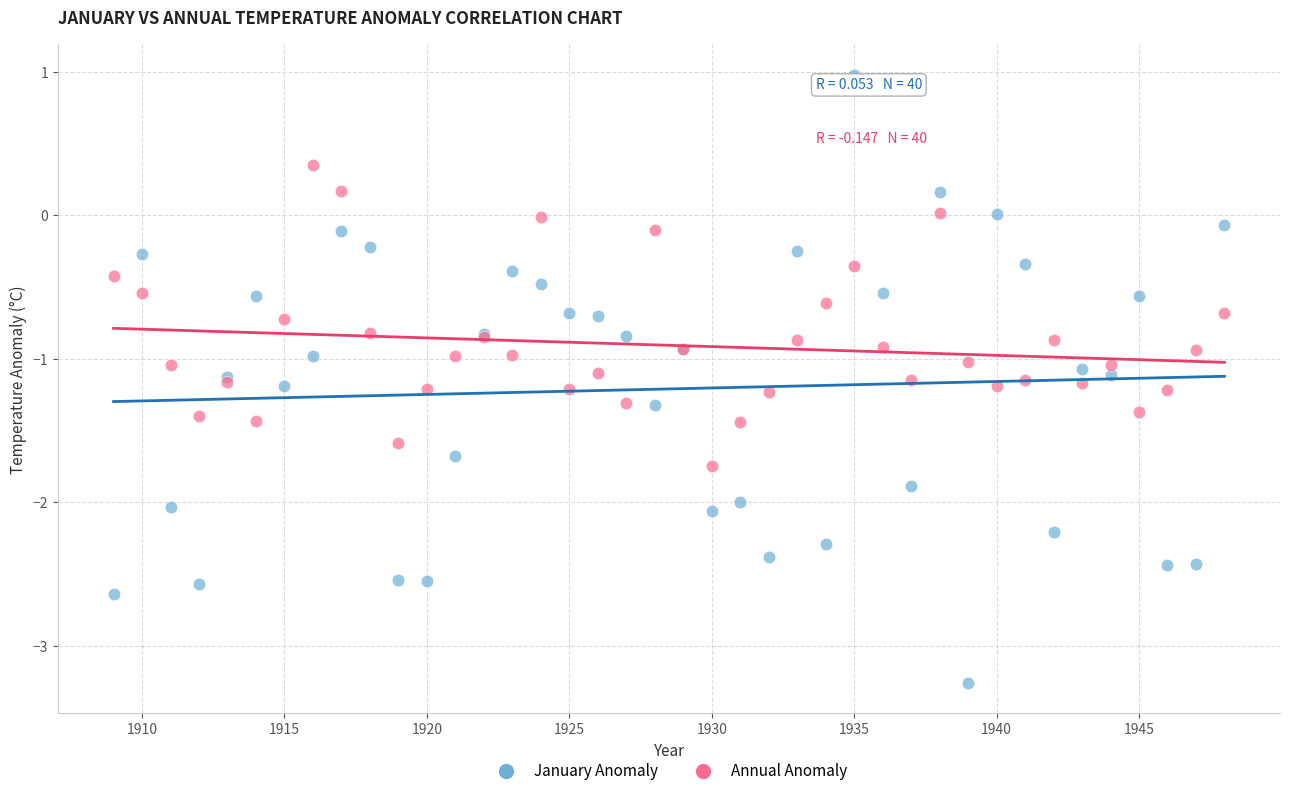

Which series has the widest spread of Y values?

January Anomaly